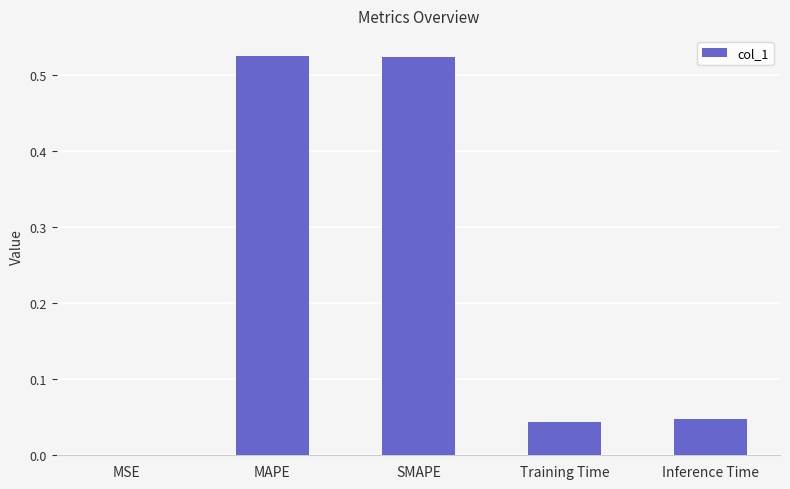

Is it true that the value at MAPE is 0.3?

False